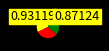

How many slices are in this pie chart?

3